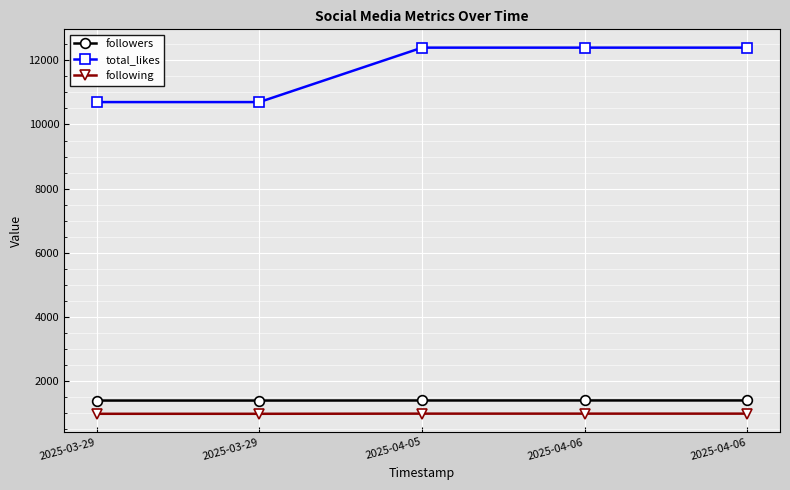

Which category has the highest value across all series?

2025-04-05